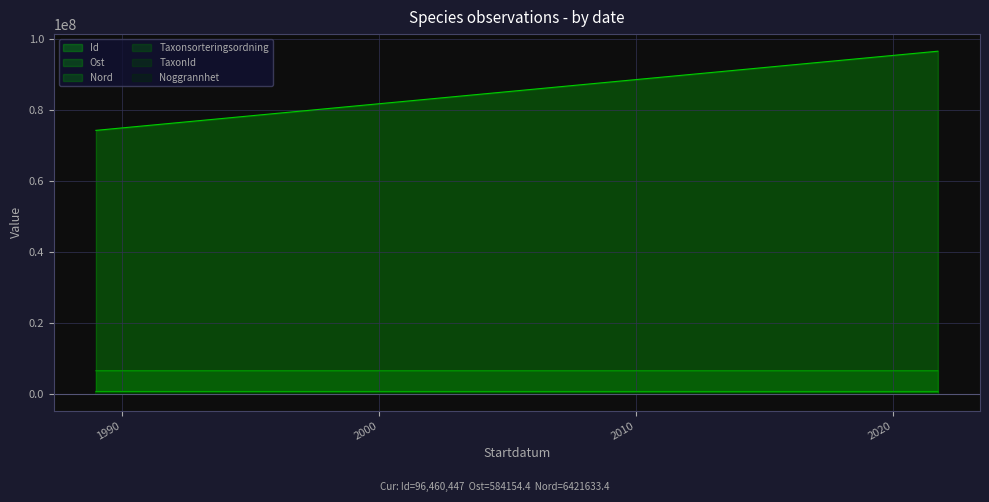

What is the label of the 3rd point from the left?

2021-10-04